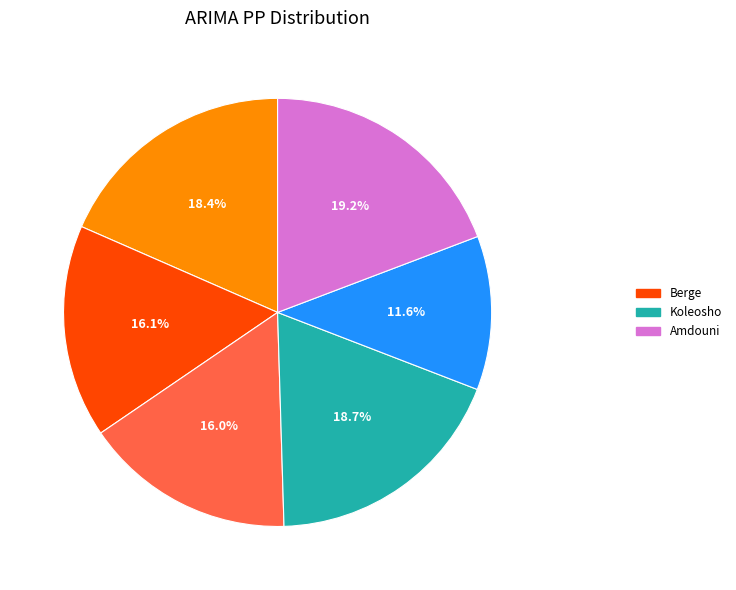

Count the number of slices in the pie.

6